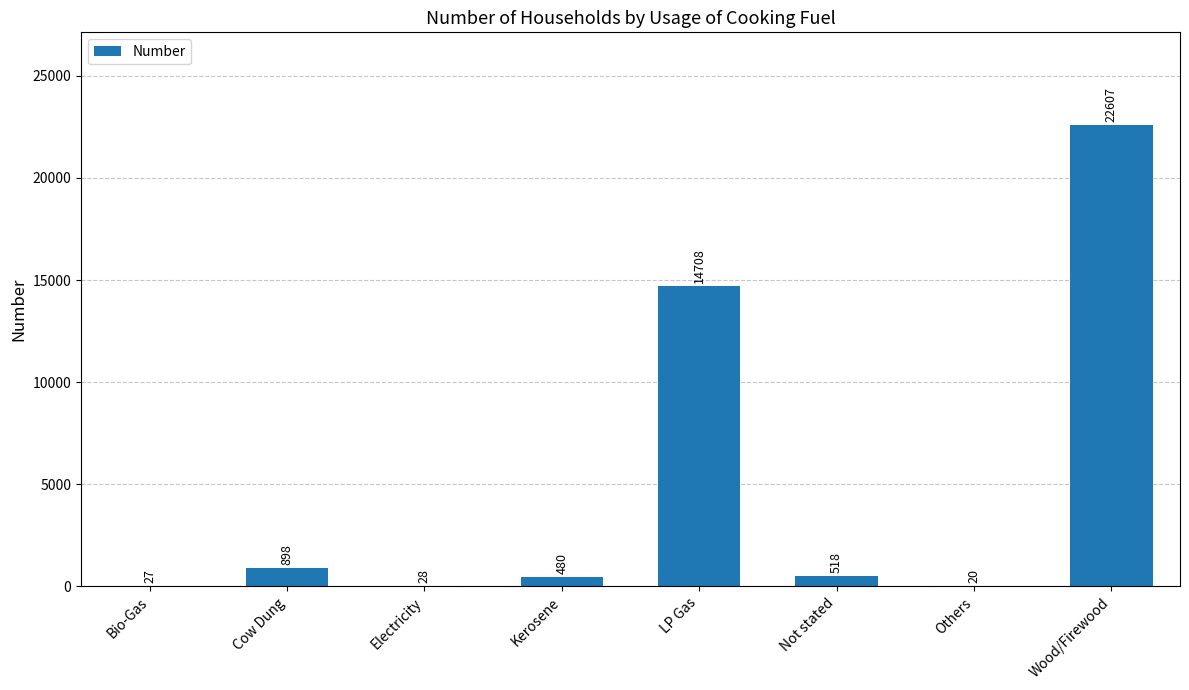

What is the greatest value displayed?

22607